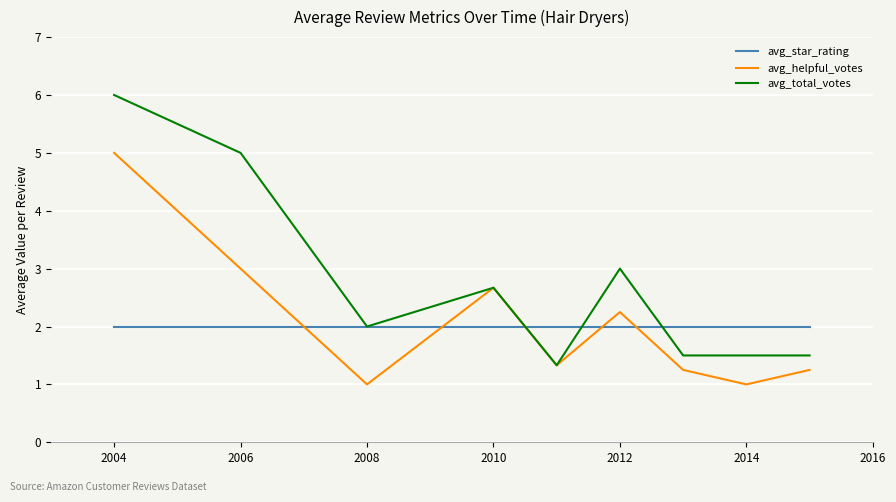

True or false: avg_star_rating and avg_total_votes intersect in this chart.

True